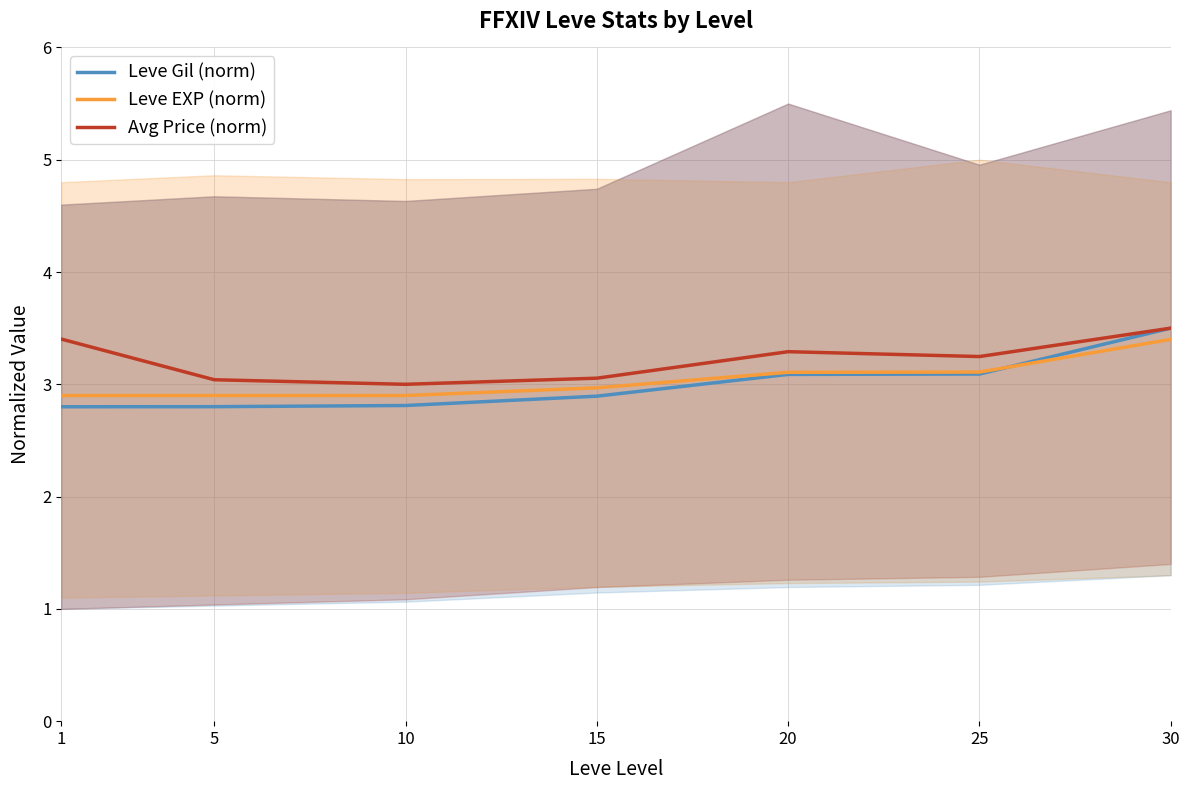

What is the spread (max minus min) of values at 15?

0.2